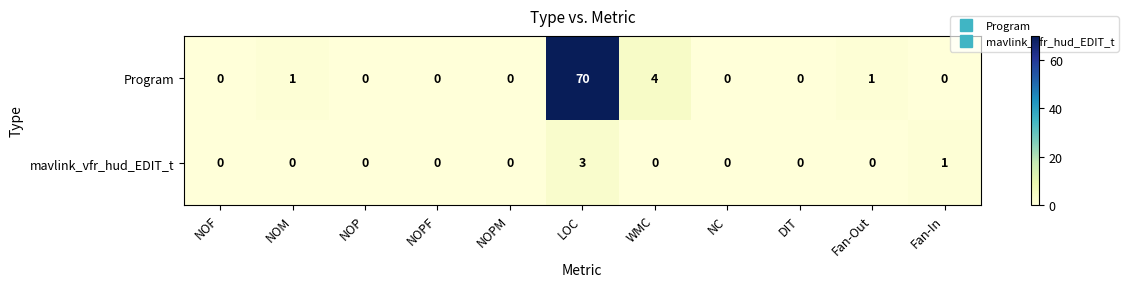

What is the spread (max minus min) of values at Fan-In?

1